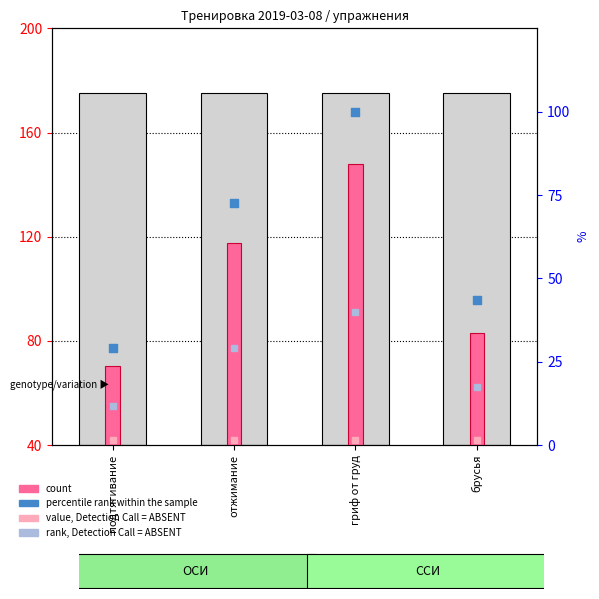

Which series has the largest Y range (max minus min)?

count